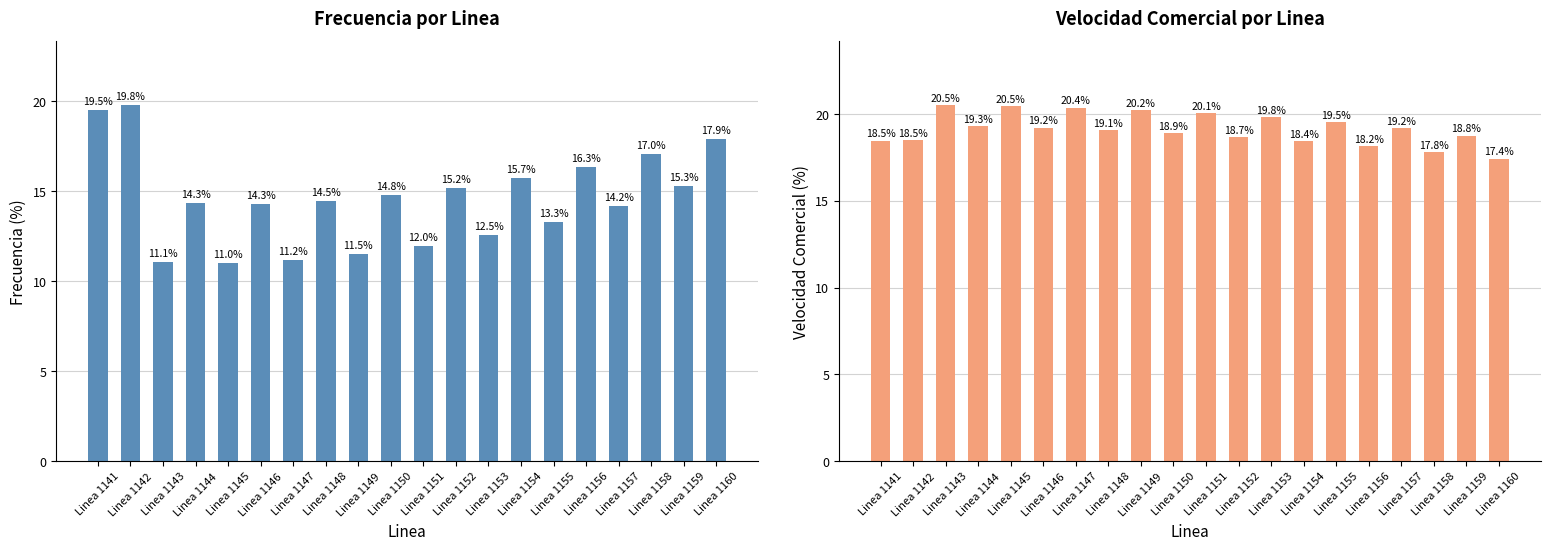

Which category has the highest value in the Frecuencia series?

Linea 1142